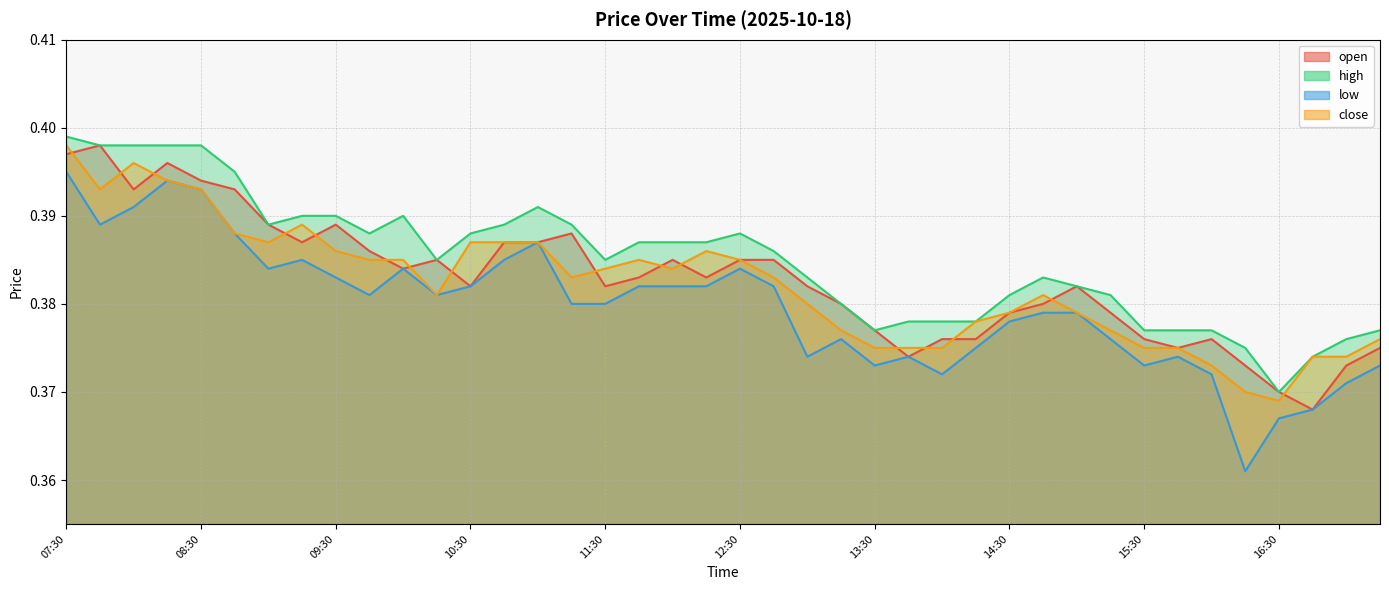

Where is low nearest to the value 0?

16:15